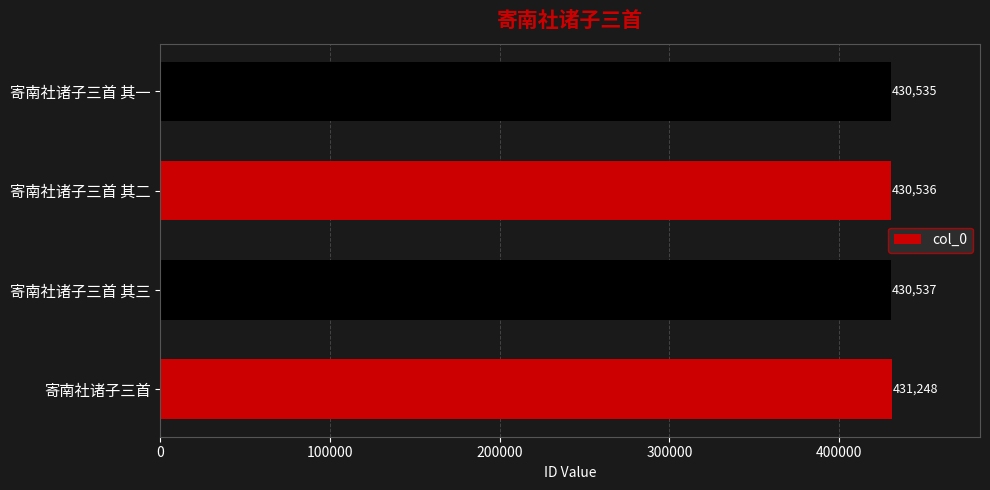

Is it true that the value at 寄南社诸子三首 其二 is 735247?

False